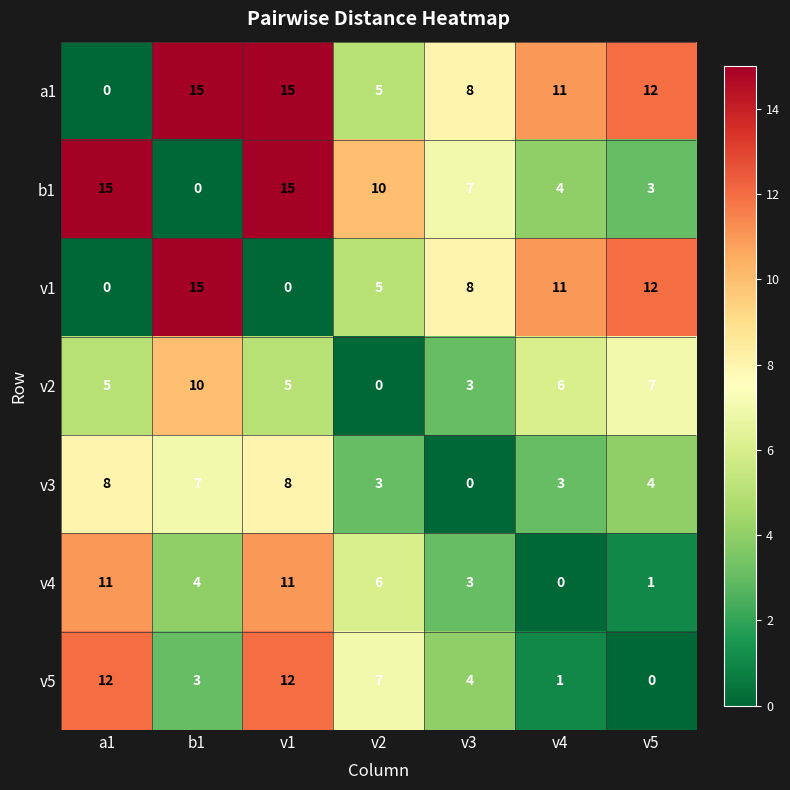

What is the difference between the highest and lowest values at a1?

15